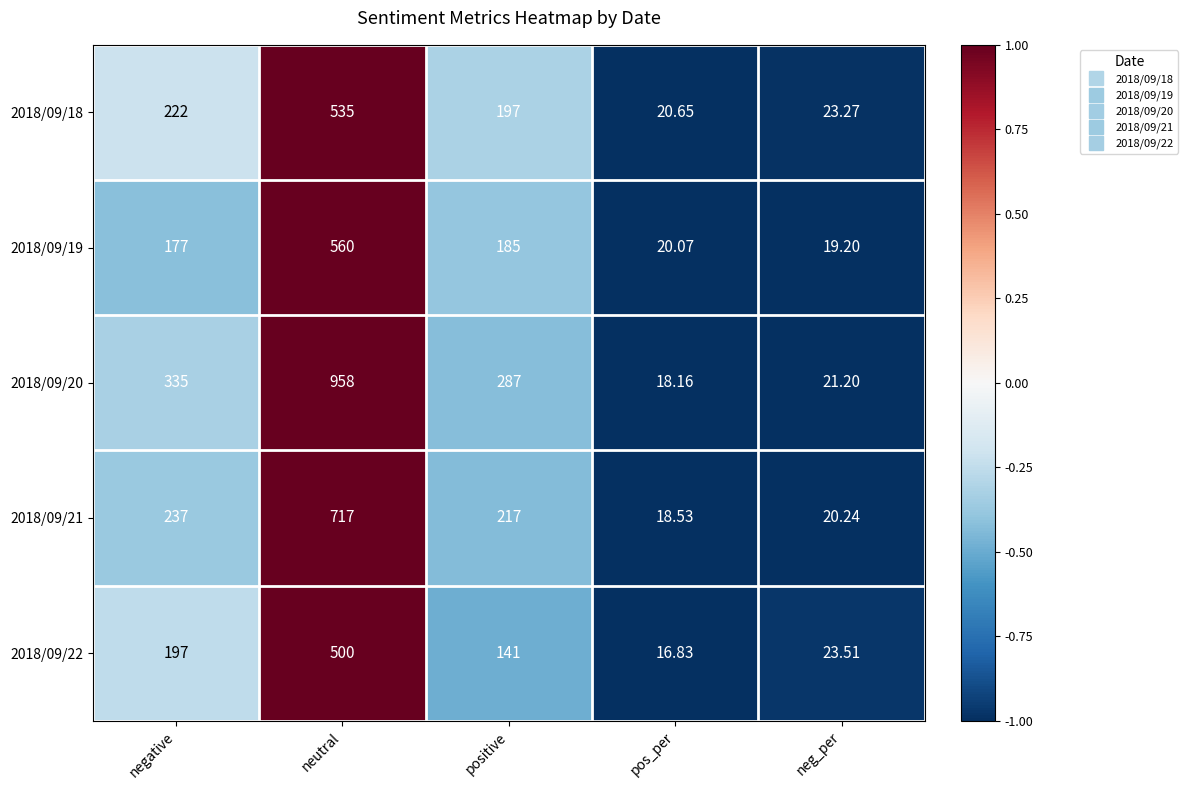

Which series changed the most between negative and neg_per?

2018/09/20